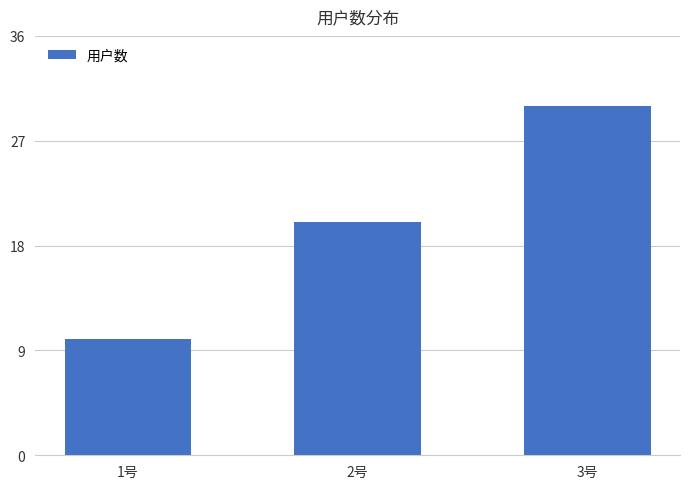

Reading left to right, extract all data points from this chart.

1号=10	2号=20	3号=30